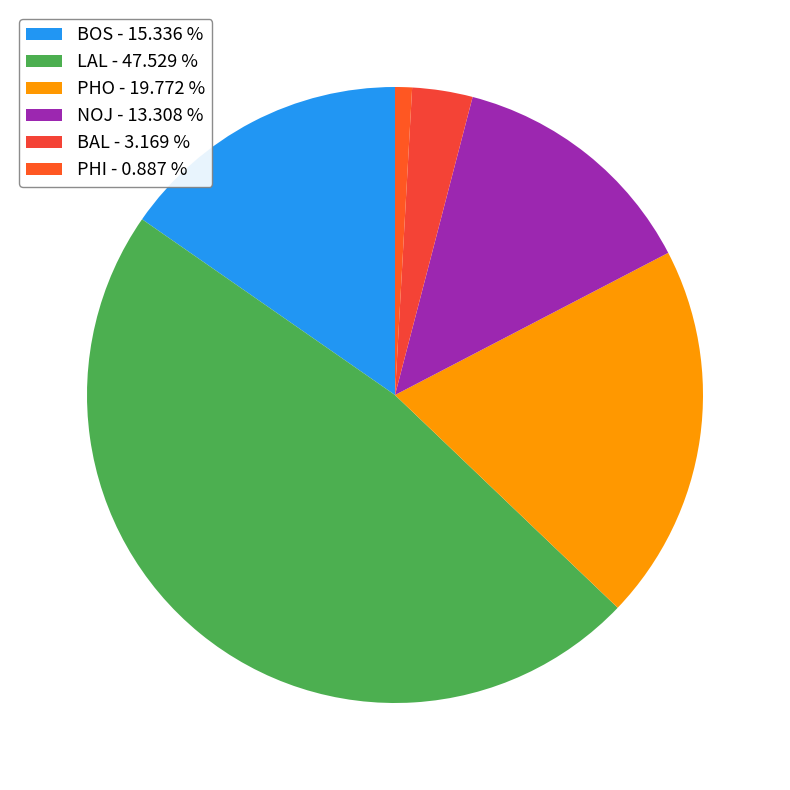

How many slices are in this pie chart?

6